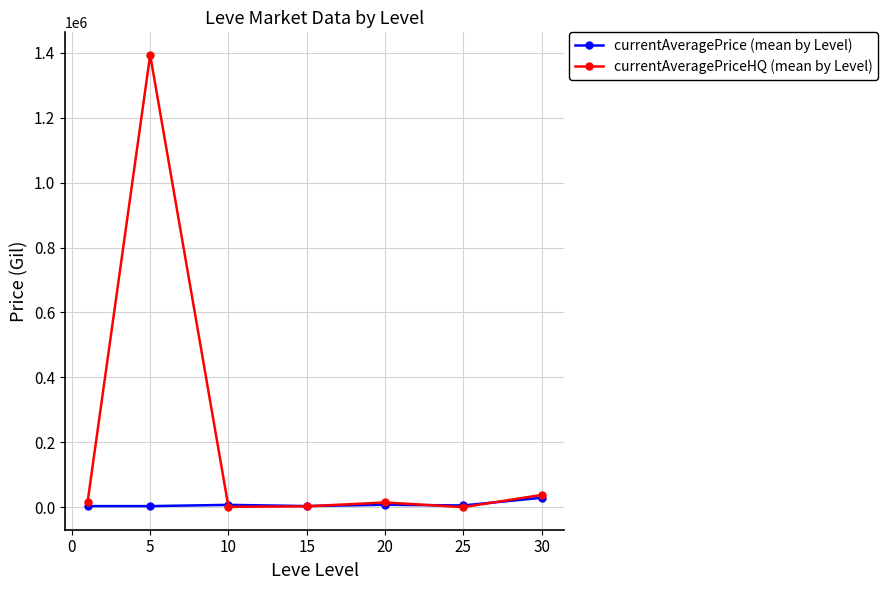

Which series has the largest total across all categories?

currentAveragePriceHQ (mean by Level)